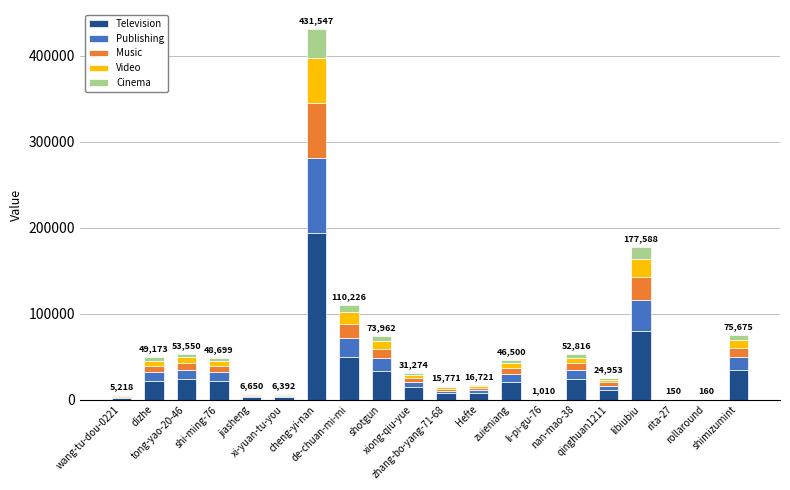

Does the chart contain stacked bars?

Yes